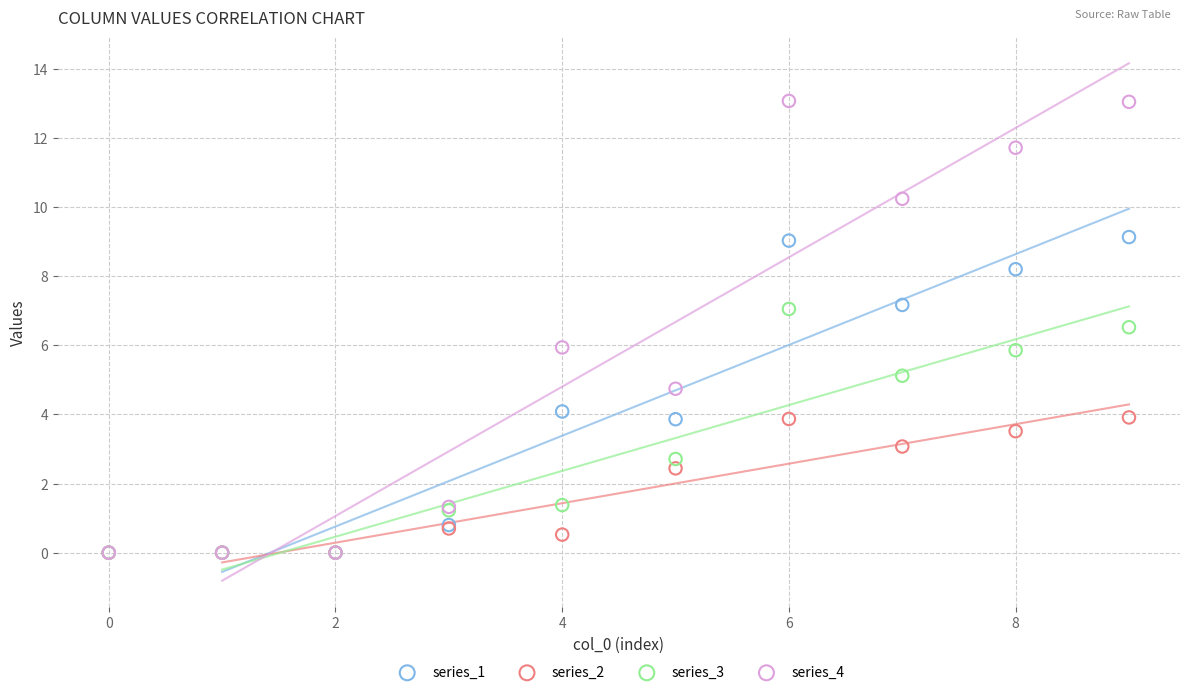

Which series reaches the maximum Y coordinate?

series_4